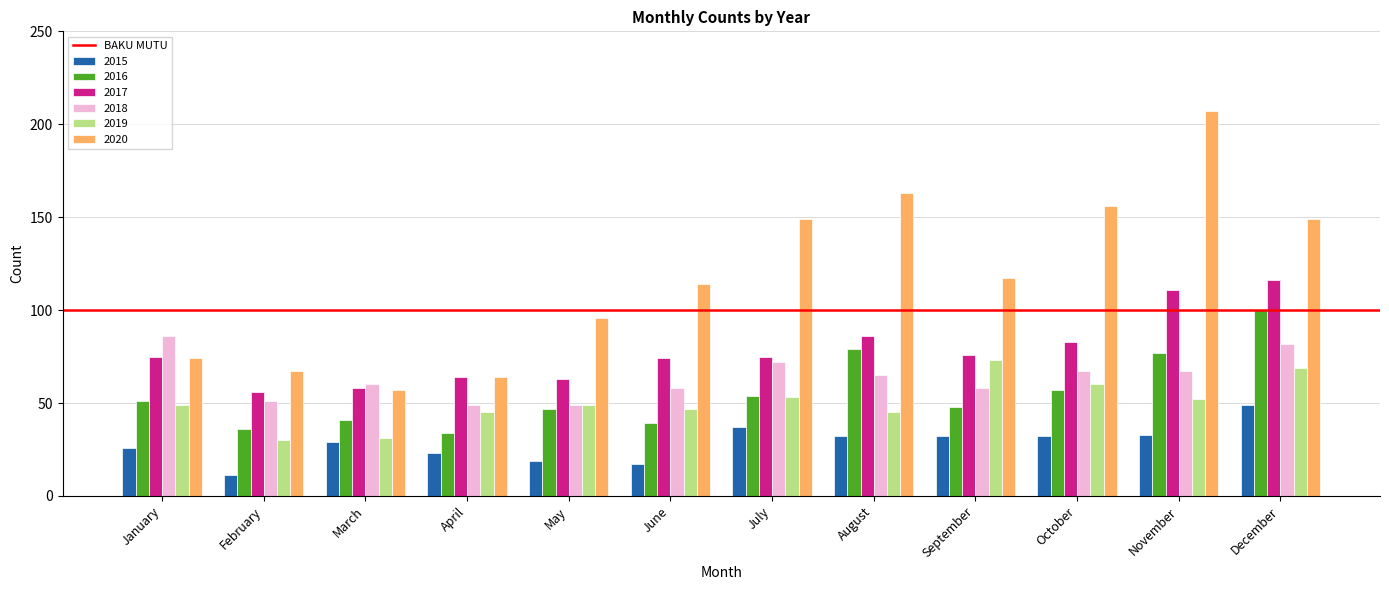

Rank the series by their maximum value, from lowest to highest.

2015, 2019, 2018, 2016, 2017, 2020